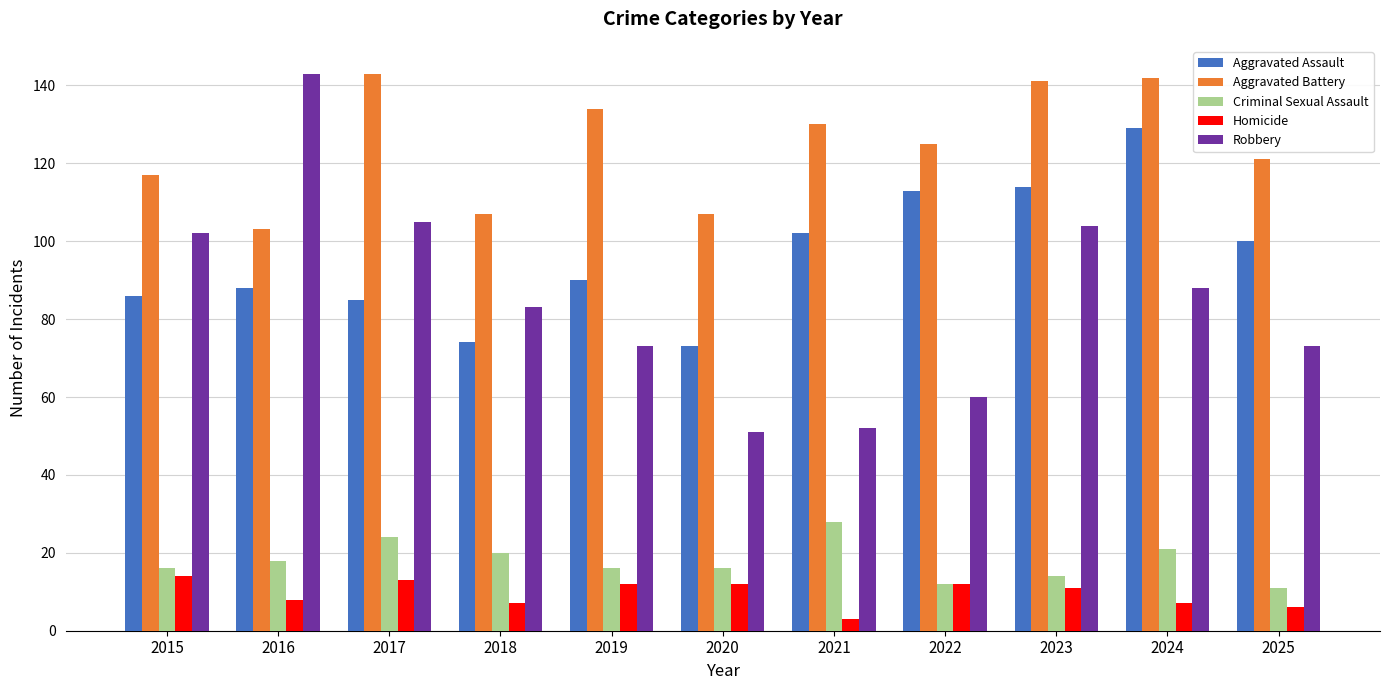

Which series has the largest total across all categories?

Aggravated Battery